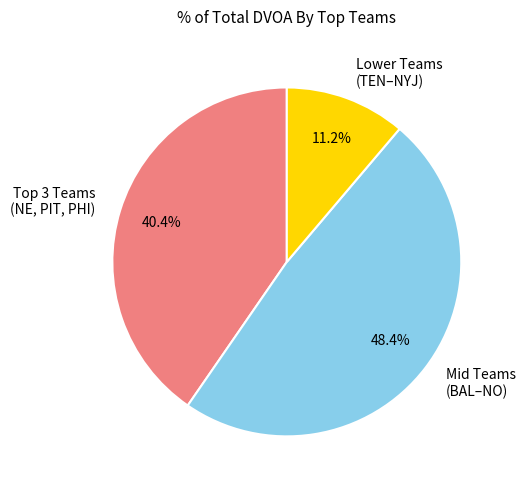

Combined, what portion of the pie is Mid Teams (BAL–NO) and Lower Teams (TEN–NYJ)?

59.6%